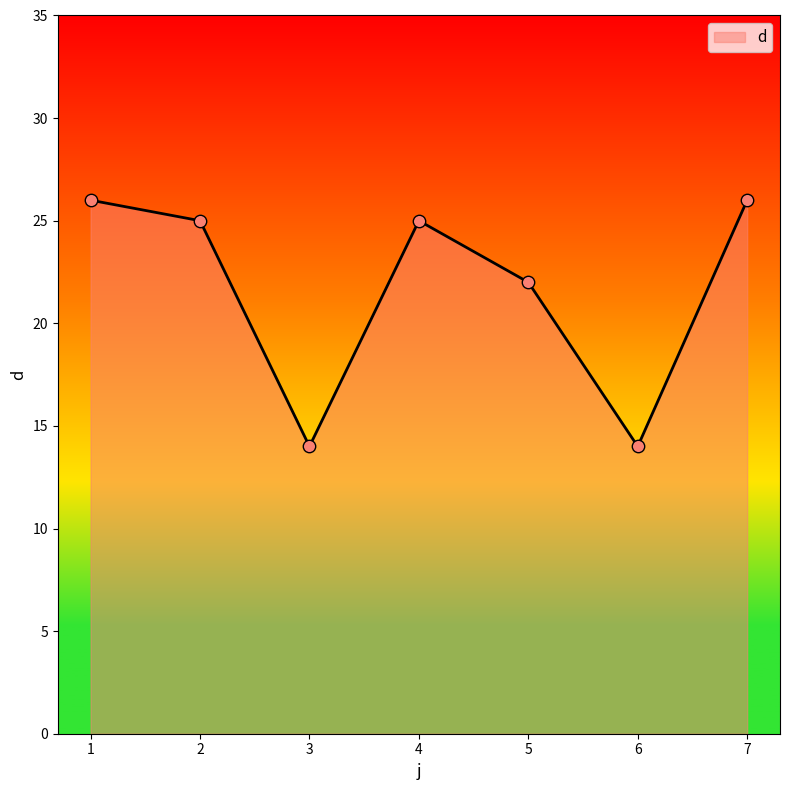

Which has a higher value, 5 or 1?

1